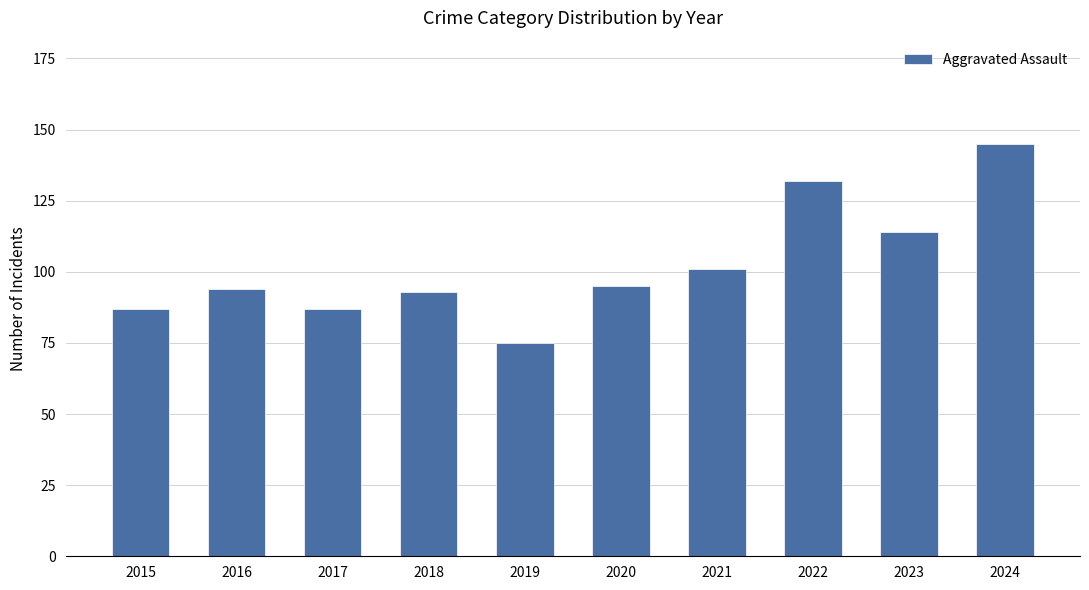

Which has a higher value, 2024 or 2019?

2024